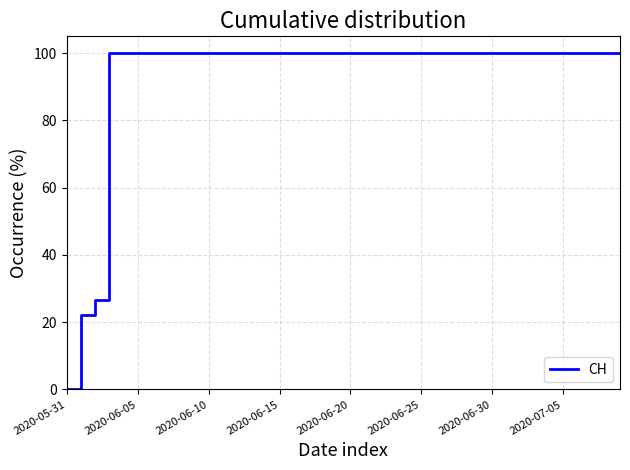

What is the maximum value shown in the chart?

100.0